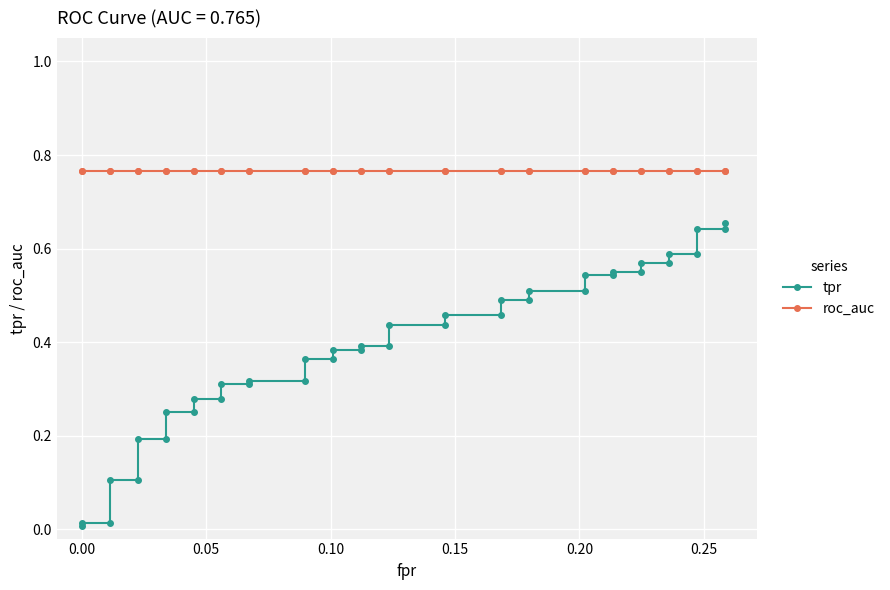

True or false: roc_auc and tpr cross at least once.

False